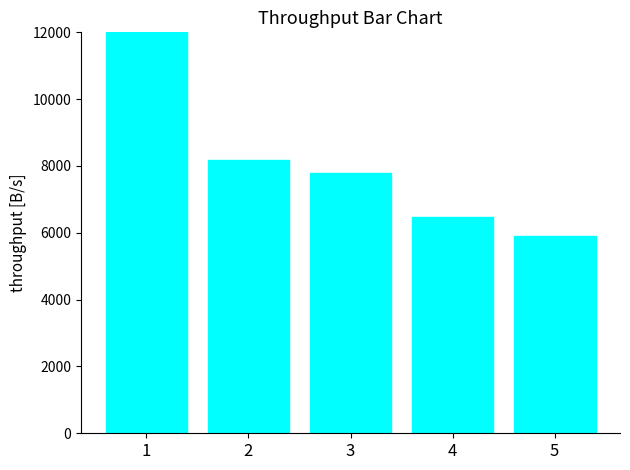

What is the average value?

8777